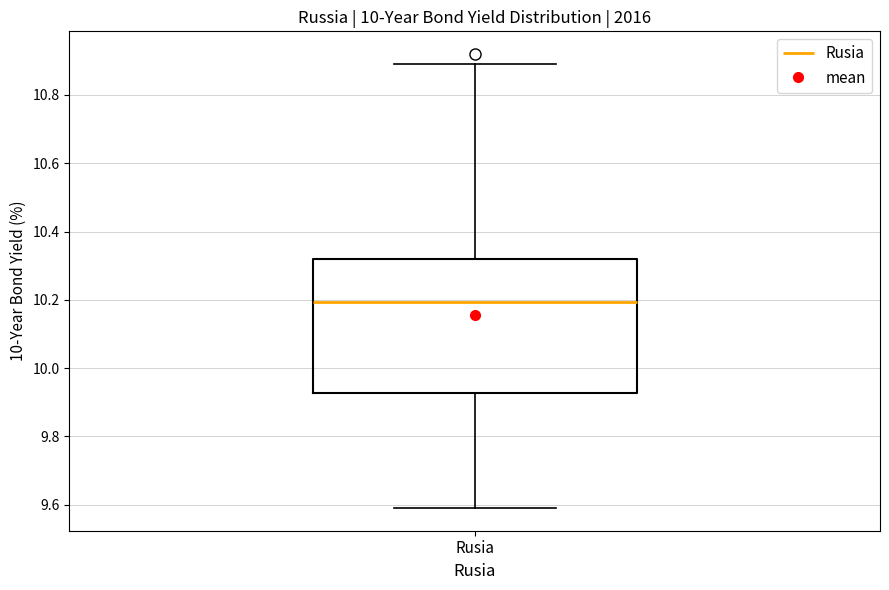

Read this box plot against the y-axis: the position of the median line, the range covered by the box, and the ends of both whiskers. The values are not printed on the chart, so give them approximately, as read against the axis.

median 10.20, box 9.92 to 10.32, whiskers 9.60 to 10.90